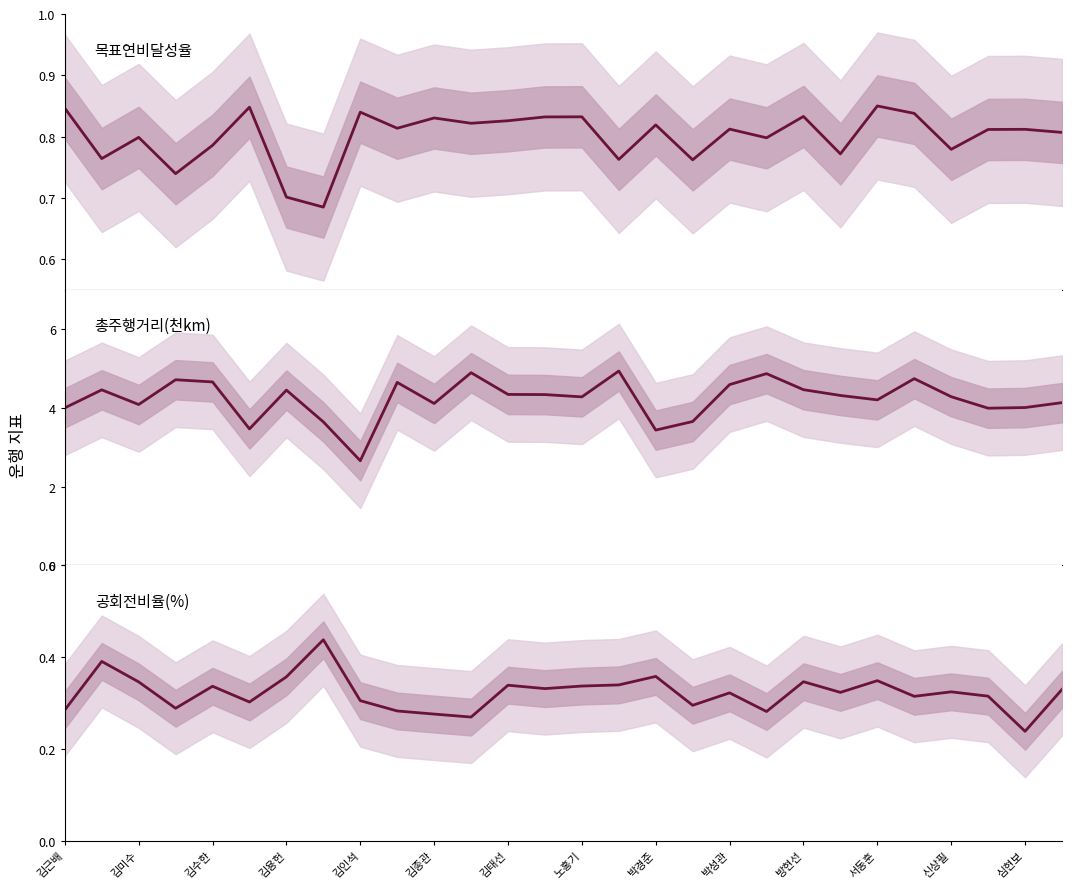

Is it true that 목표연비달성율 equals 0.8 at 김미수?

True